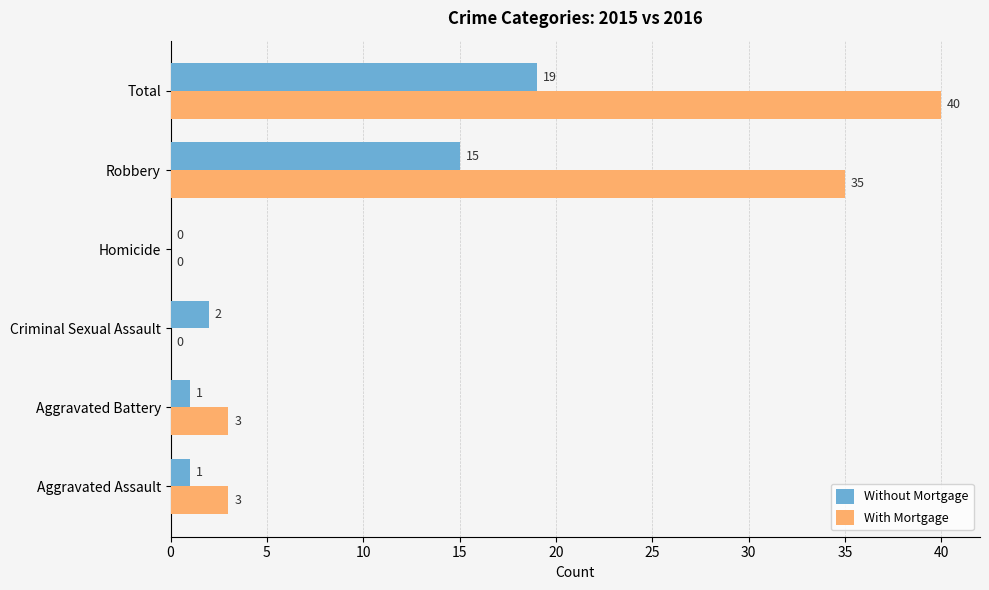

What is the sum of the Without Mortgage values at Robbery and Total?

34